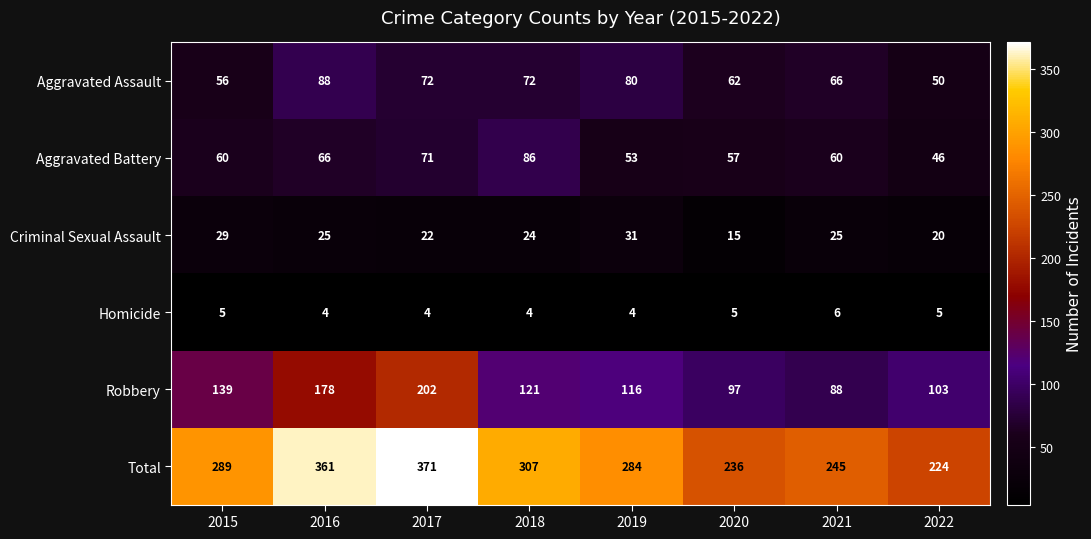

List the series in order of their peak value, lowest first.

Homicide, Criminal Sexual Assault, Aggravated Battery, Aggravated Assault, Robbery, Total